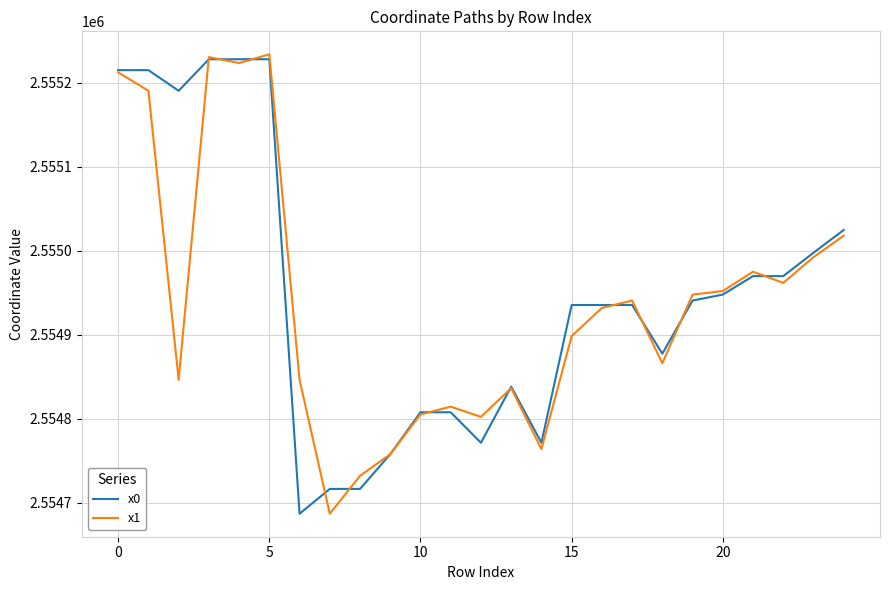

What is the highest value of the x0 series?

2555227.7